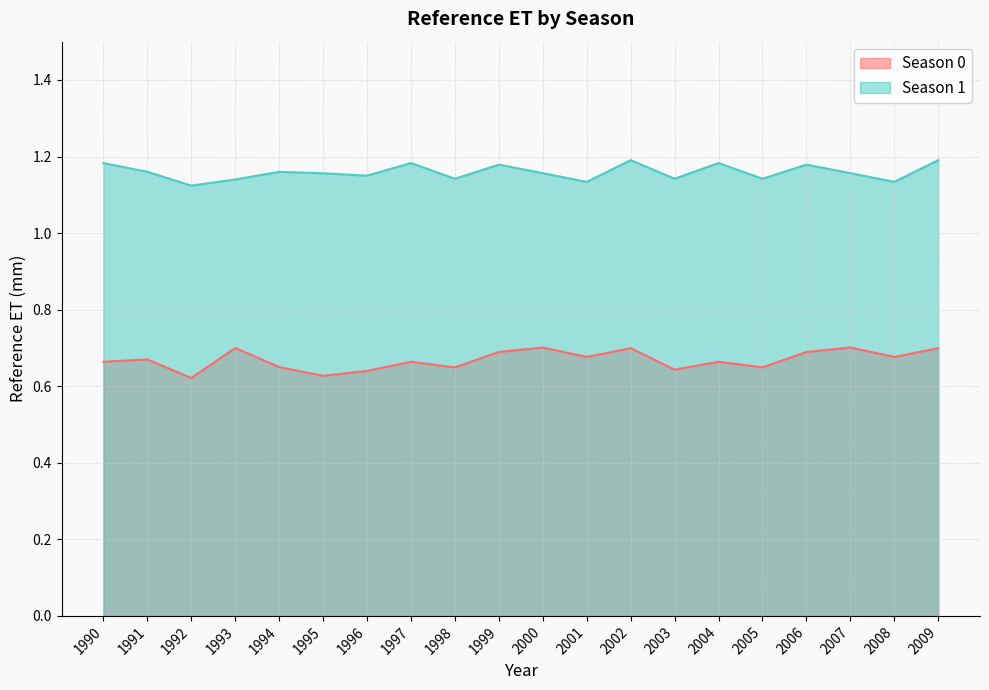

Is it true that Season 1 equals 1.1 at 2001?

True